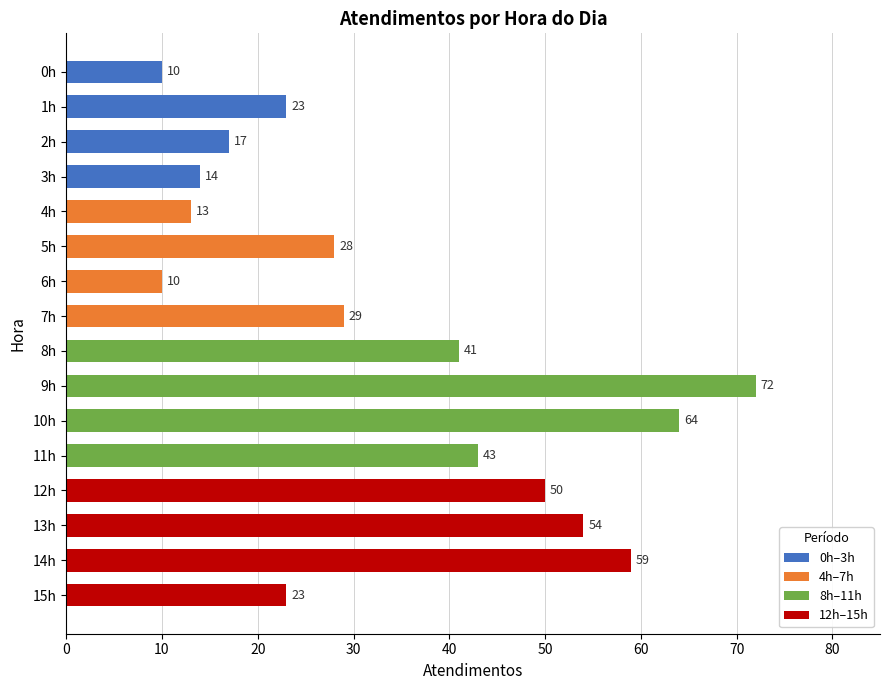

Reading bottom to top, extract all data points from this chart.

15h=23	14h=59	13h=54	12h=50	11h=43	10h=64	9h=72	8h=41	7h=29	6h=10	5h=28	4h=13	3h=14	2h=17	1h=23	0h=10